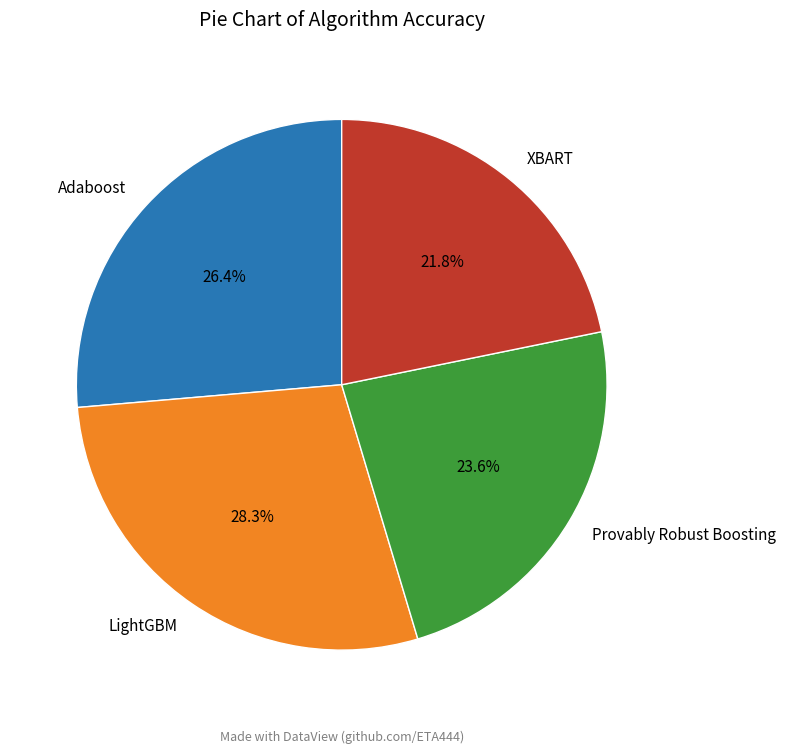

Is it true that LightGBM is 36% of the pie?

False